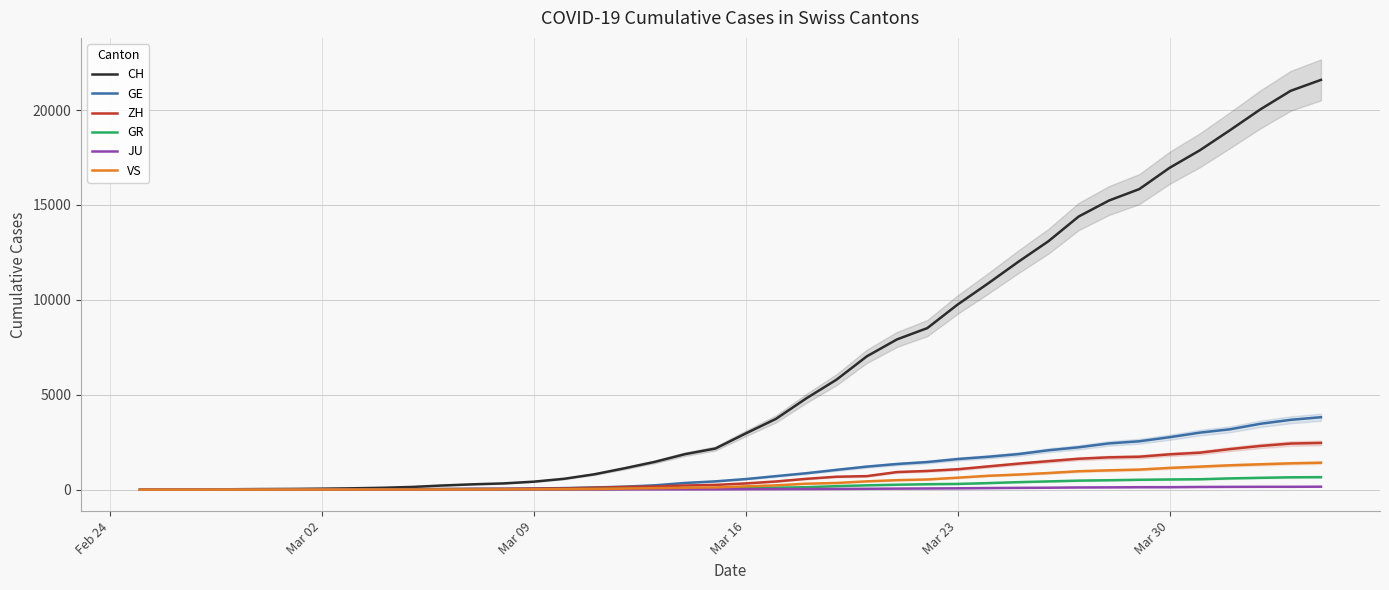

Reading right to left, list all the values displayed in this chart.

CH: 21593	21017	20040	18946	17882	16957	15837	15235	14394	13091	12000	10858	9752	8512	7918	7022	5794	4807	3727	2959	2165	1870	1463	1125	807	570	419	327	280	219	142	97	69	50	36	30	20	8	4	0
GE: 3816	3678	3469	3180	3003	2761	2547	2436	2231	2073	1870	1729	1611	1453	1350	1212	1041	863	710	556	435	351	227	155	114	80	60	45	43	30	20	16	14	11	10	9	5	1	1	0
ZH: 2461	2428	2300	2136	1947	1859	1733	1701	1627	1500	1368	1221	1073	984	925	711	679	568	429	326	250	218	163	140	101	62	49	40	34	29	23	15	13	10	7	6	2	2	0	0
GR: 657	649	622	592	547	535	519	495	474	433	393	343	300	284	258	226	182	128	101	84	71	56	53	43	31	22	18	18	17	16	14	12	9	9	6	6	6	2	2	0
JU: 154	149	149	145	140	128	127	119	114	100	92	82	69	61	54	44	36	32	29	25	19	18	17	12	7	7	7	5	5	4	4	2	2	1	1	1	1	1	0	0
VS: 1418	1385	1334	1282	1211	1144	1055	1017	968	874	793	728	628	535	498	436	349	312	225	172	115	98	76	53	30	22	17	12	7	6	5	4	3	3	2	1	1	0	0	0